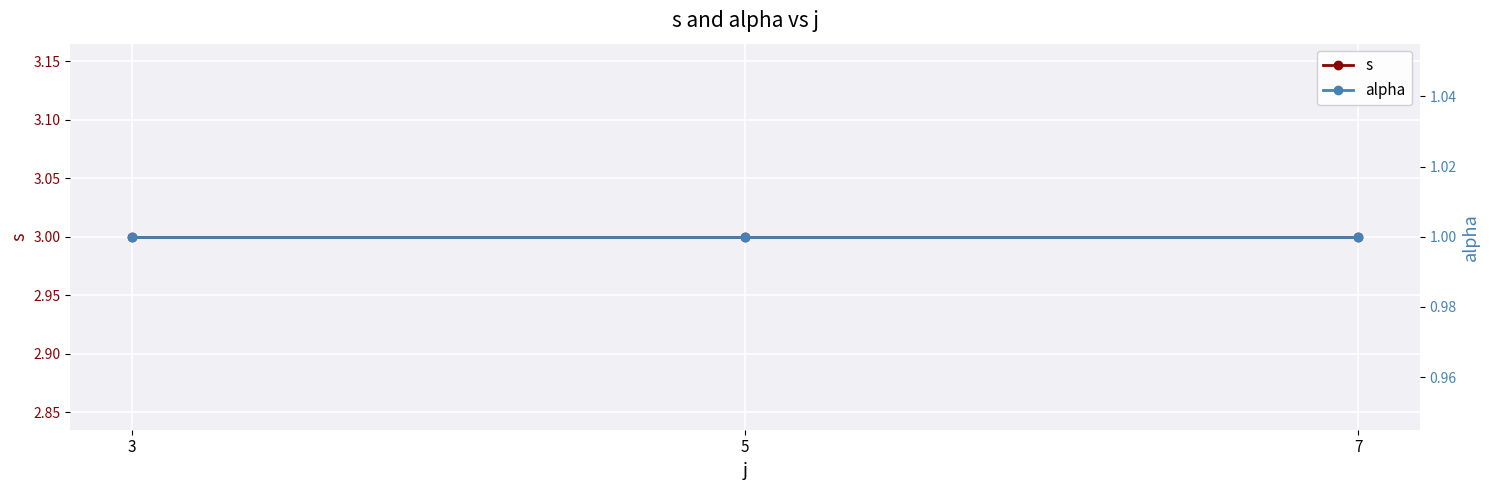

Reading right to left, extract all data points from this chart.

s: 7=3	5=3	3=3
alpha: 7=1	5=1	3=1